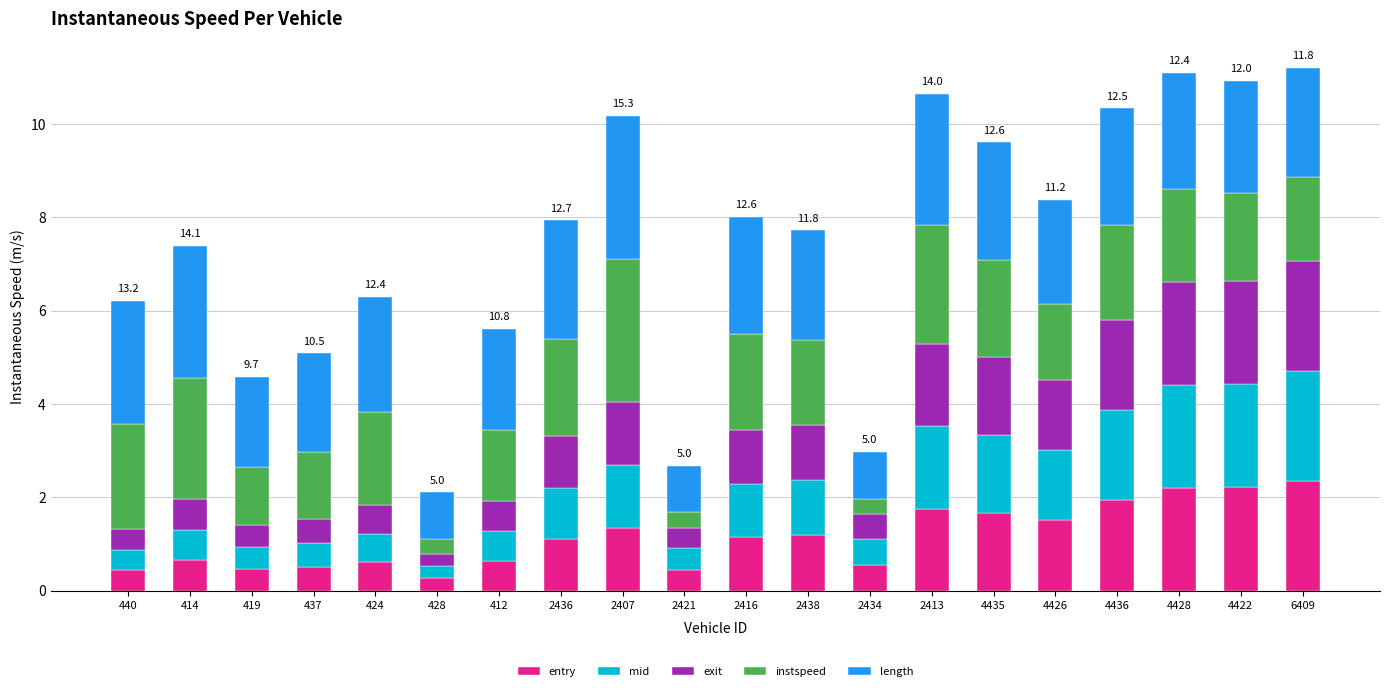

What is the total value across all series at 414?

7.4